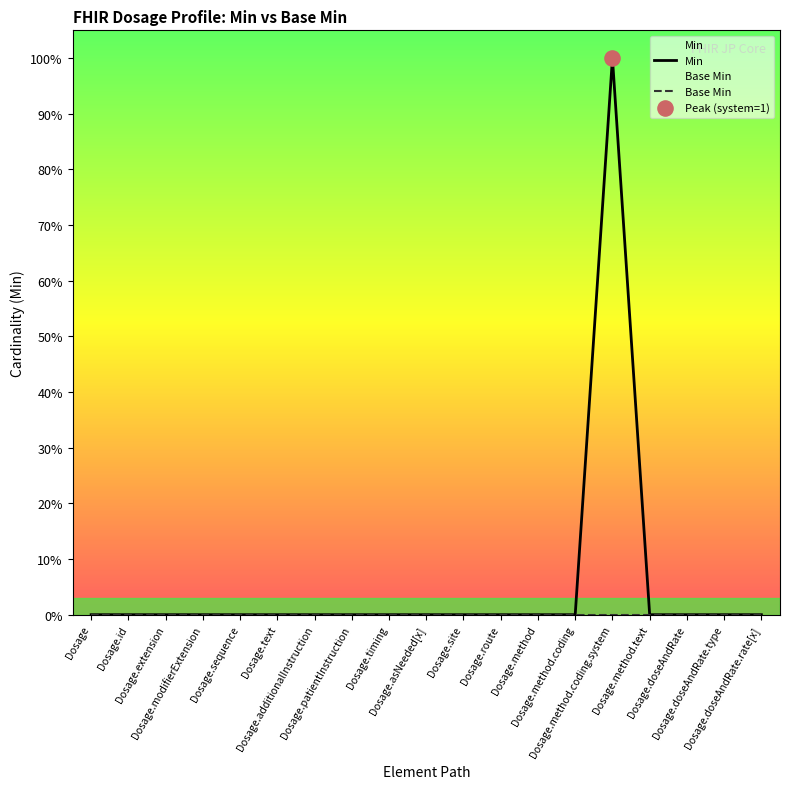

At which category is the sum across all series the highest?

Dosage.method.coding.system